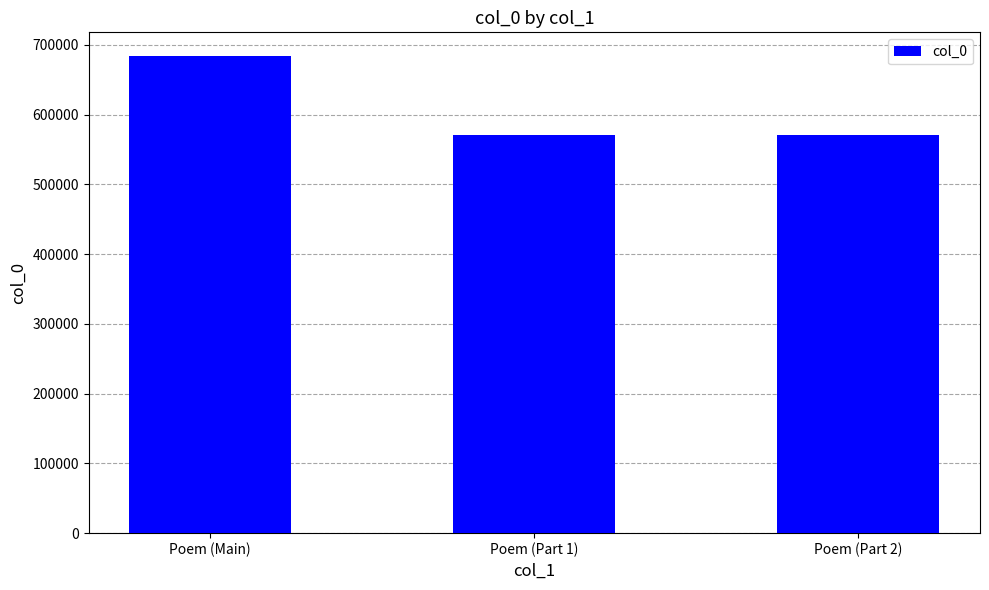

What is the maximum value shown in the chart?

683897